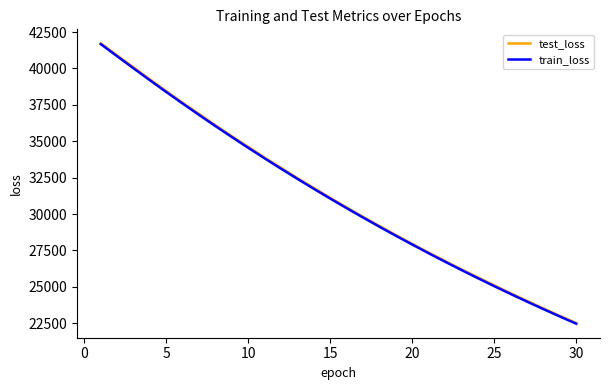

Which series has the widest spread of values?

test_loss